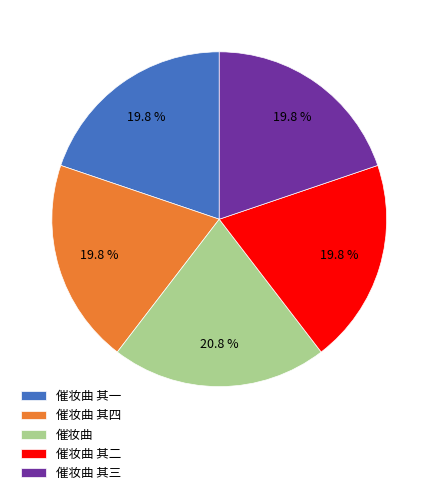

Combined, what portion of the pie is 催妆曲 and 催妆曲 其一?

40.6%